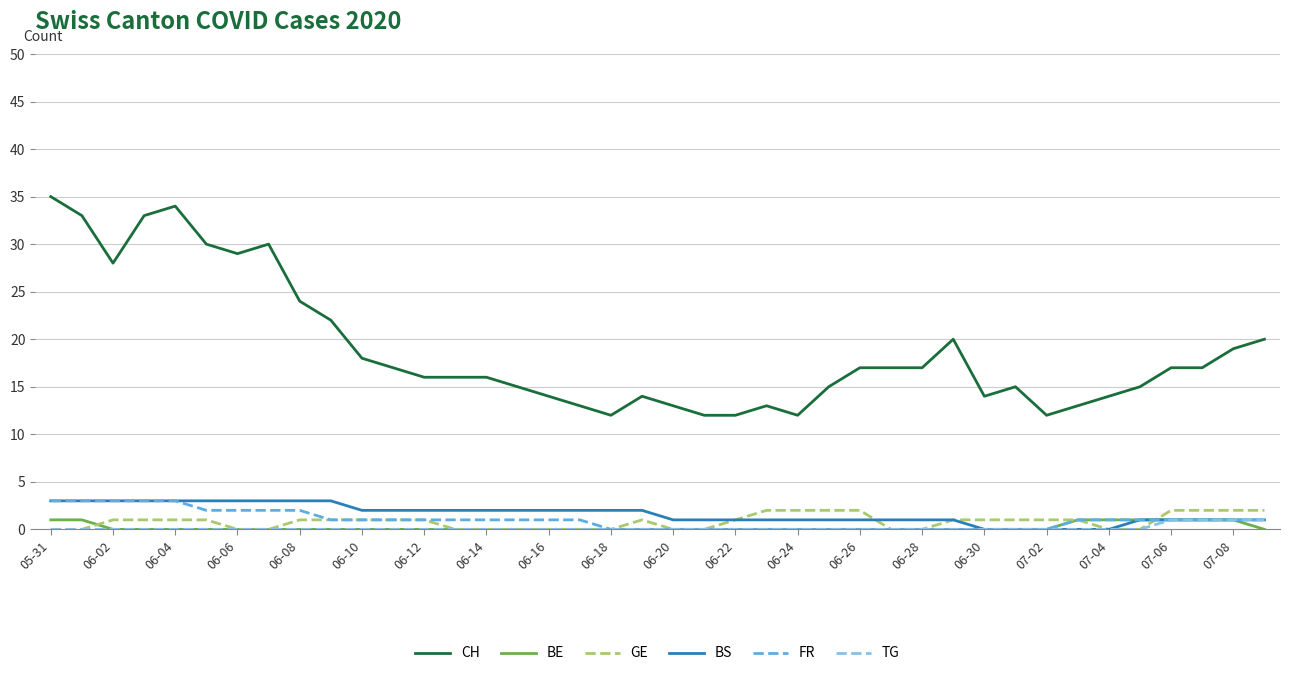

Which series has the largest total across all categories?

CH